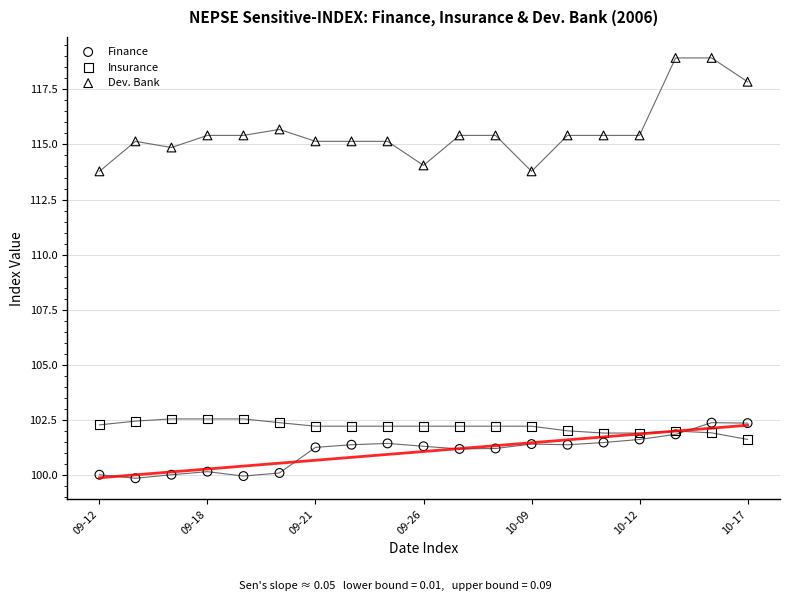

In the Dev. Bank series, what Y value is closest to 116?

115.7